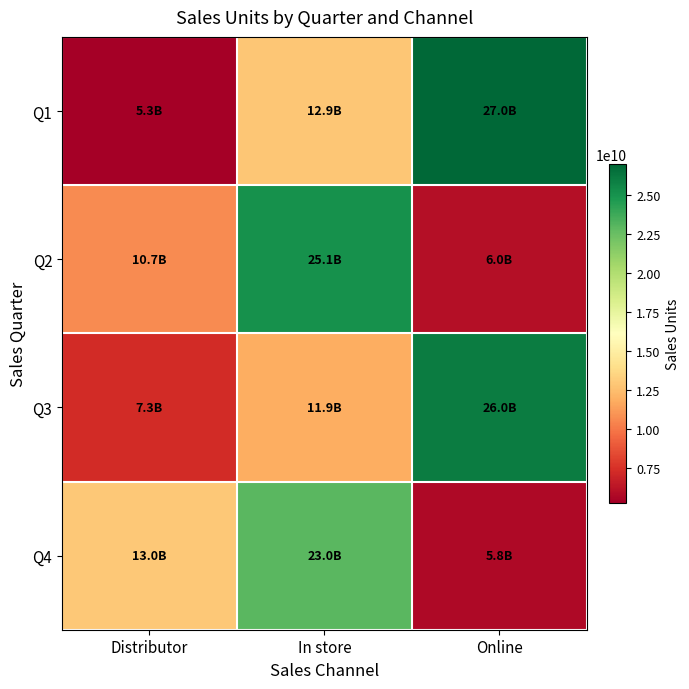

Which has a higher value, Online or Distributor?

Online